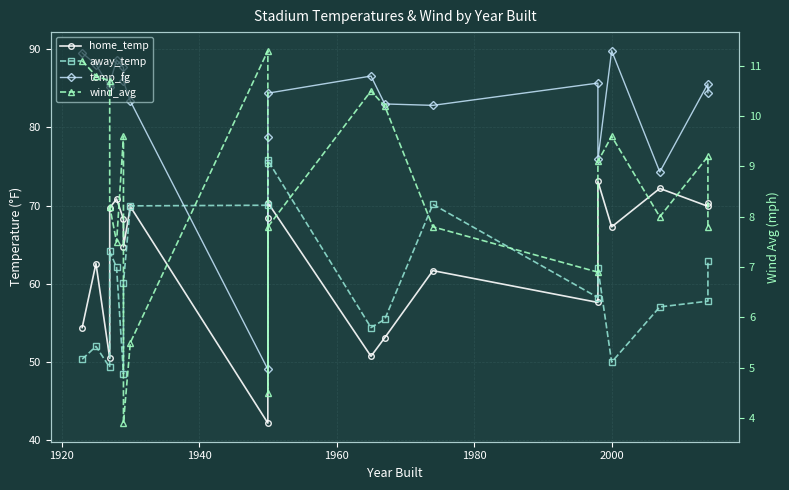

True or false: home_temp and temp_fg cross at least once.

False